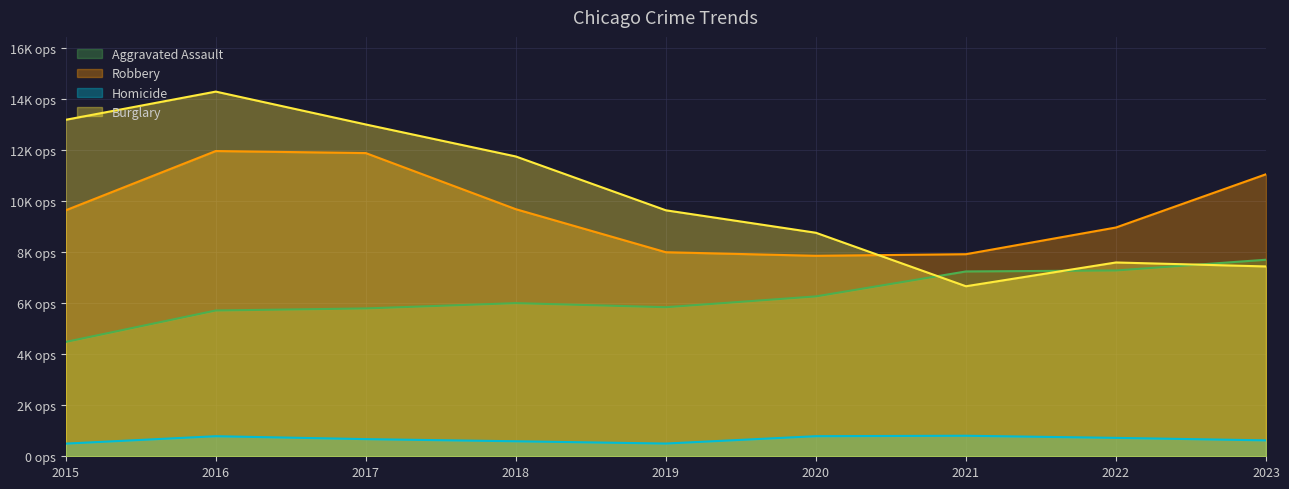

True or false: Burglary has more than 1 points higher than both neighbors.

True